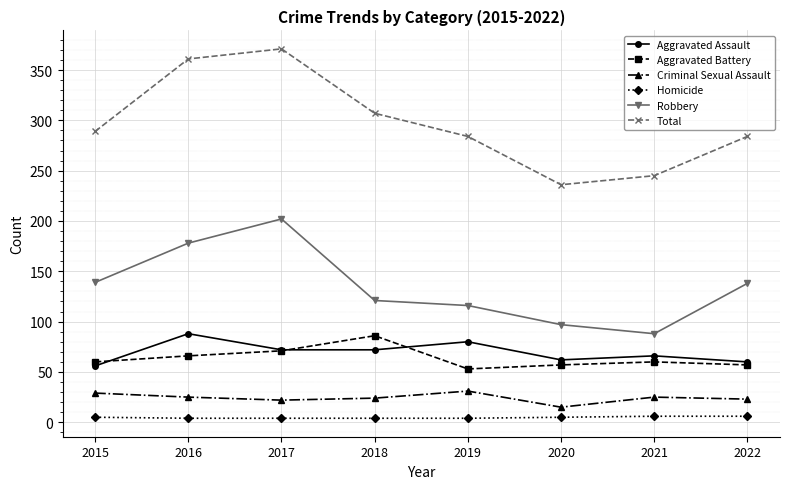

True or false: Aggravated Battery has more than 0 interior local peaks.

True